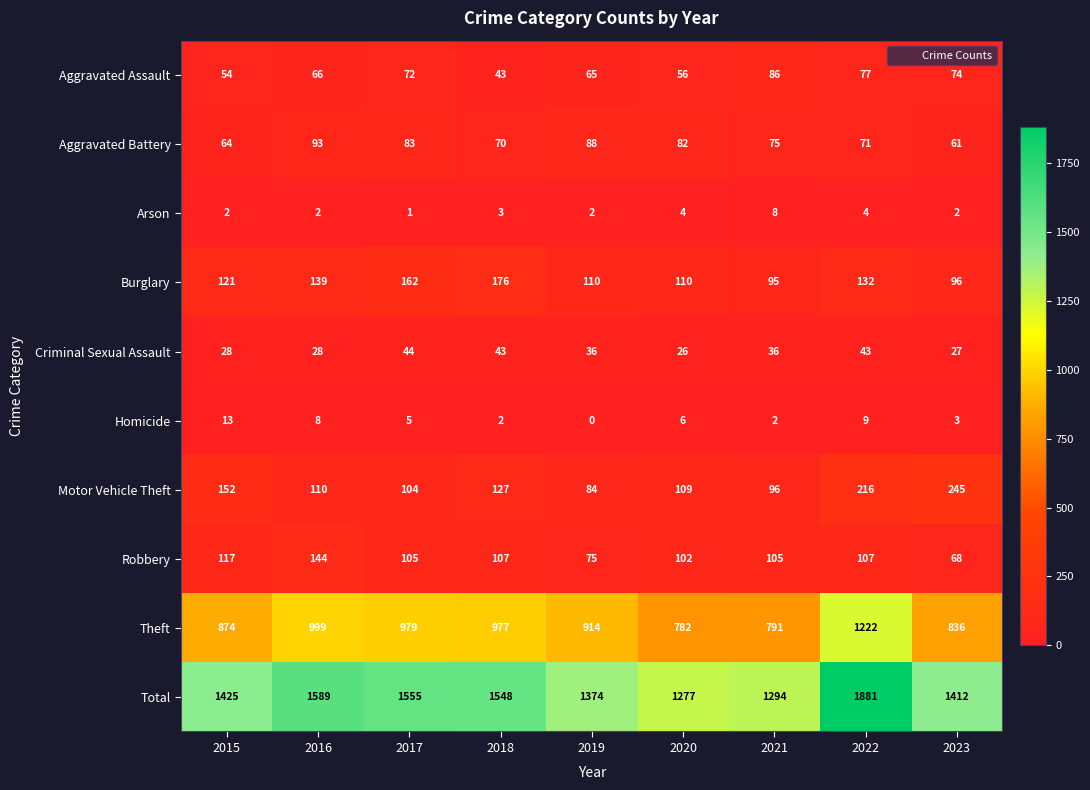

What is the total value across all series at 2021?

2588